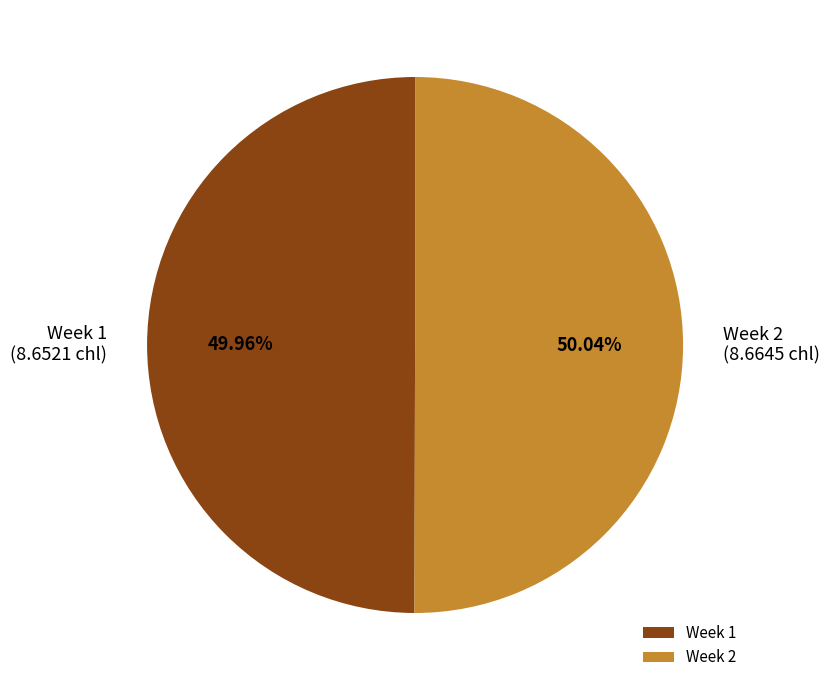

Combined, do Week 2 and Week 1 account for over 50%?

Yes